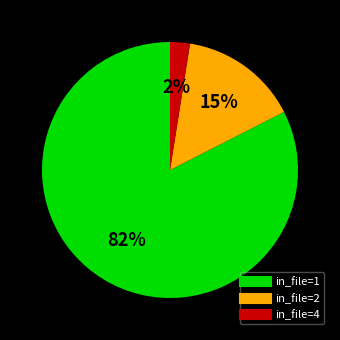

To the nearest percent, what is the average slice percentage?

33%